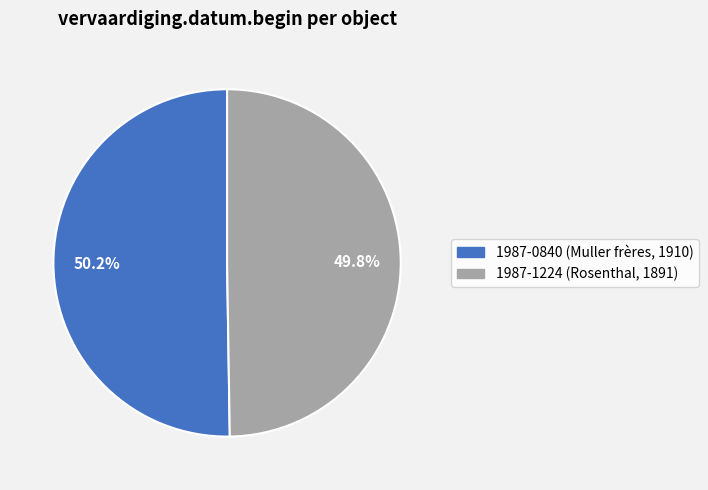

Rank the categories by value from highest to lowest.

1987-0840 (Muller frères, 1910), 1987-1224 (Rosenthal, 1891)